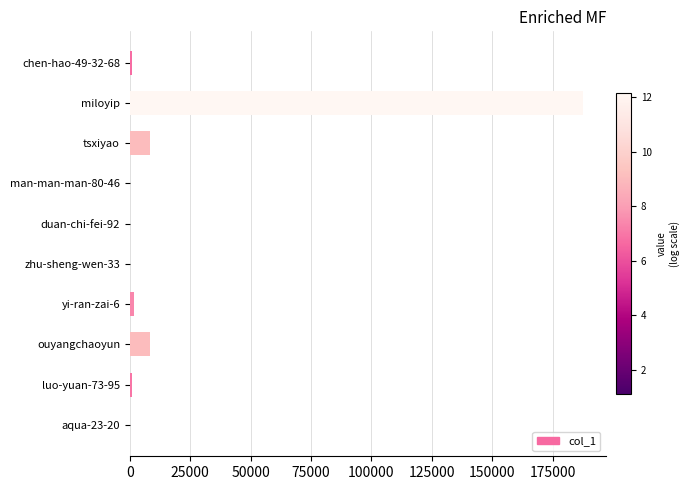

Which label corresponds to the largest value in the chart?

miloyip